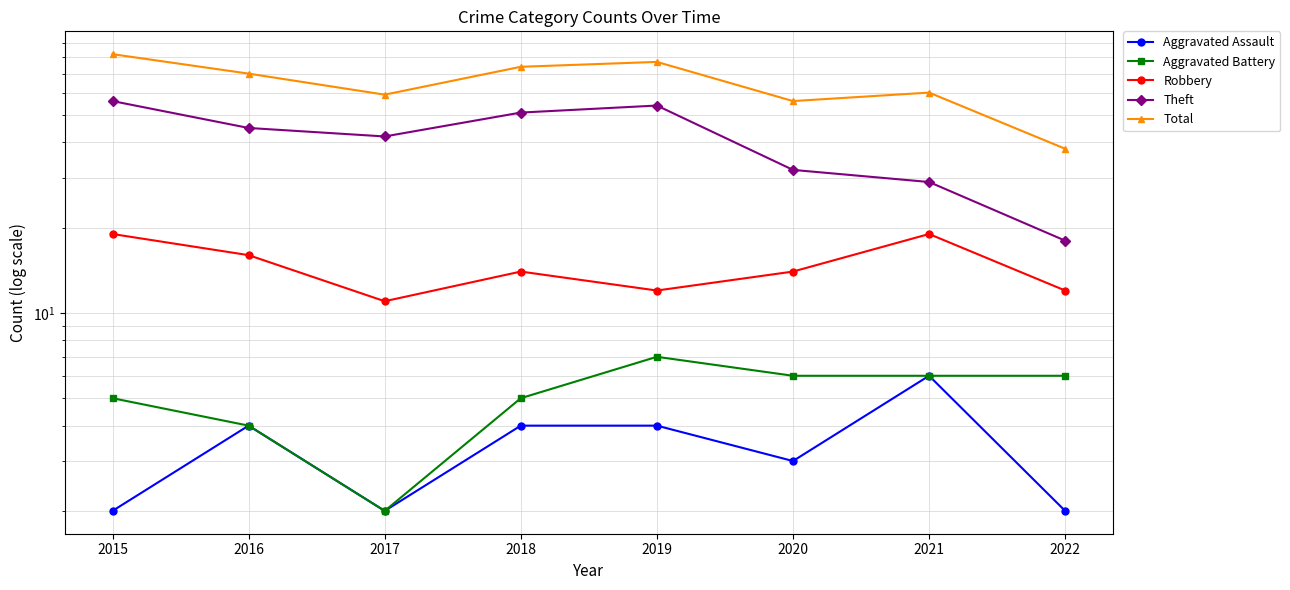

What is the approximate value of Robbery at 2018?

14